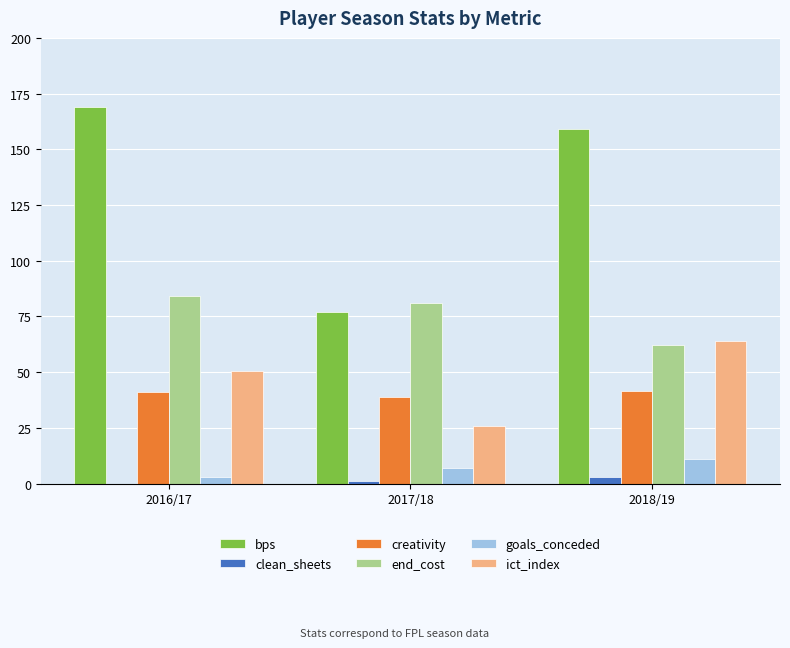

What is the spread (max minus min) of values at 2017/18?

80.0